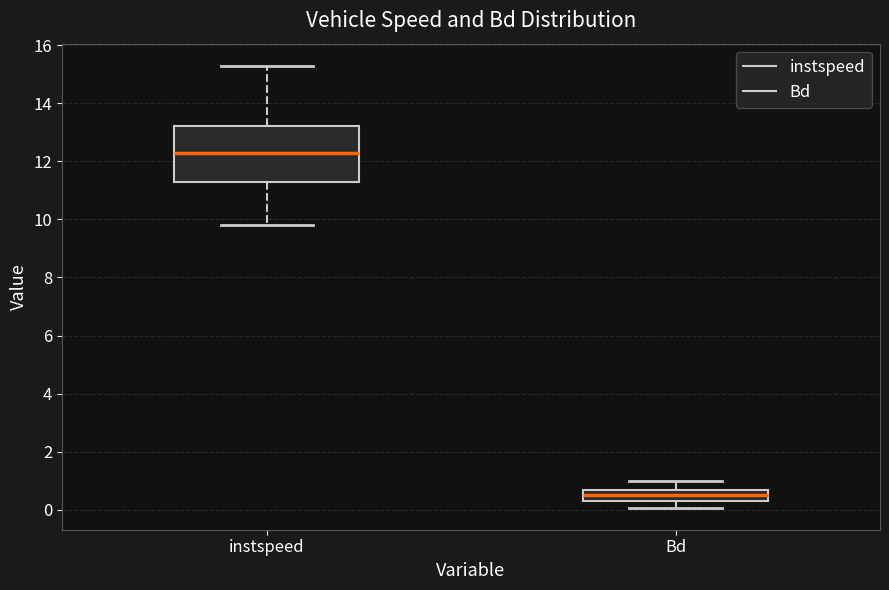

Reading left to right, transcribe this box plot: for each box, give where its median line is, the range the box spans, and where its two whiskers end, as read against the y-axis. The values are not printed on the chart, so give them approximately, as read against the axis.

instspeed: median 12.2, box 11.2 to 13.2, whiskers 9.8 to 15.2
Bd: median 0.6 (inside the box), box 0.4 to 0.6, whiskers 0.0 to 1.0